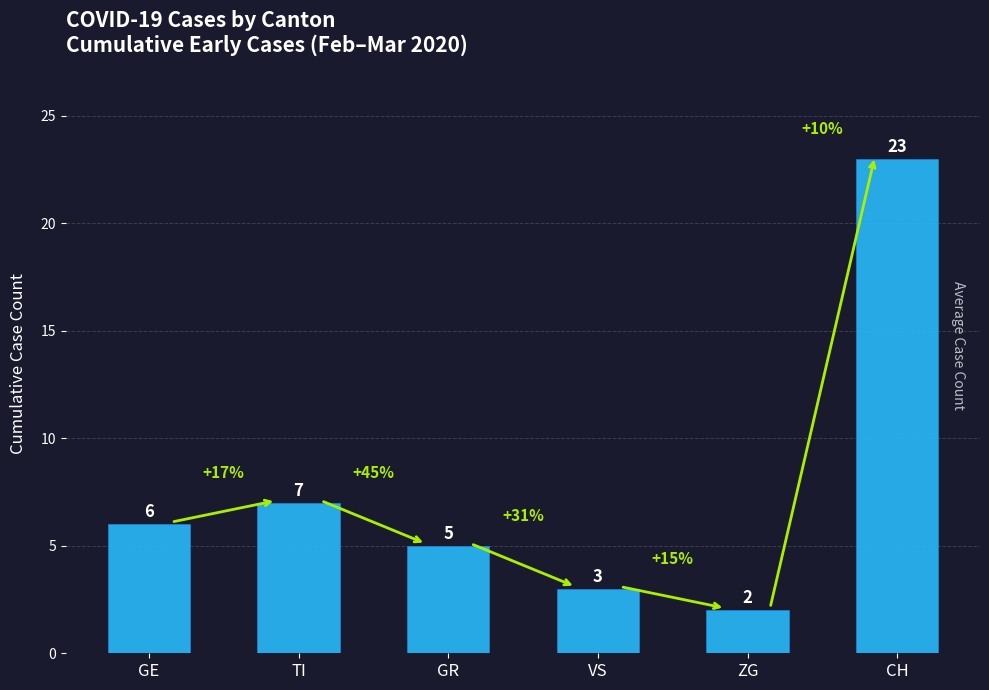

What is the difference between the maximum and minimum values?

21